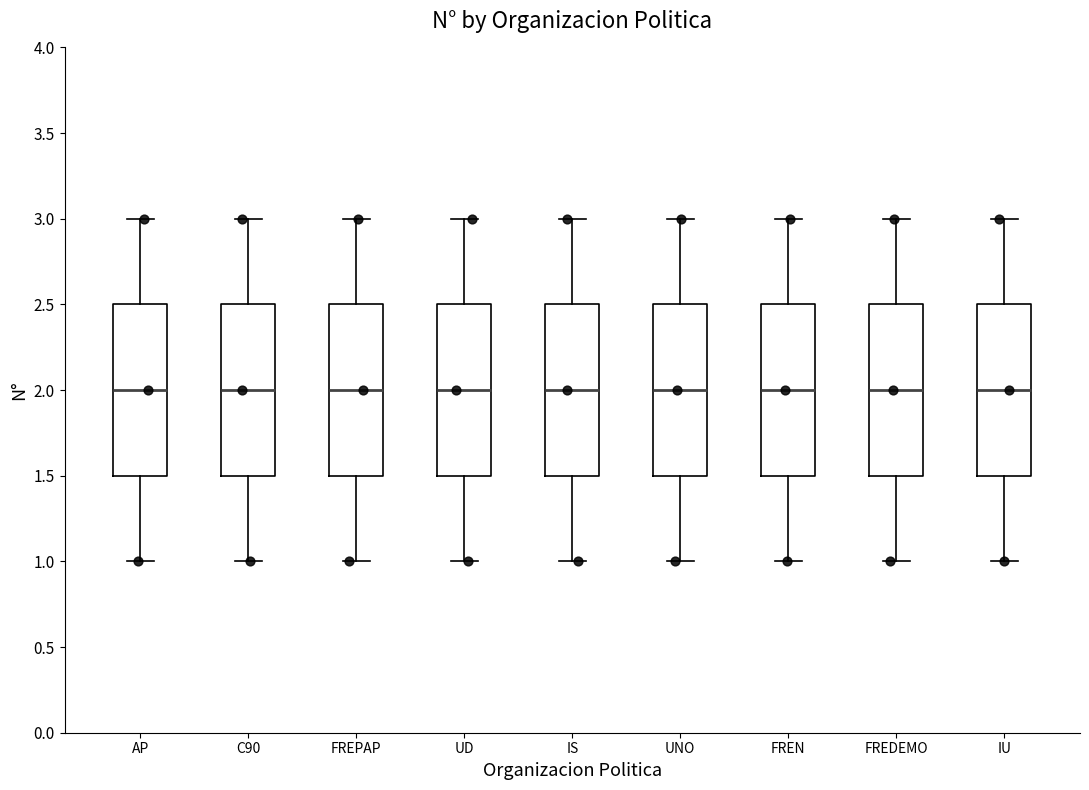

Where is the upper edge of the box for UD on the y-axis? The values are not printed on the chart, so give them approximately, as read against the axis.

2.5